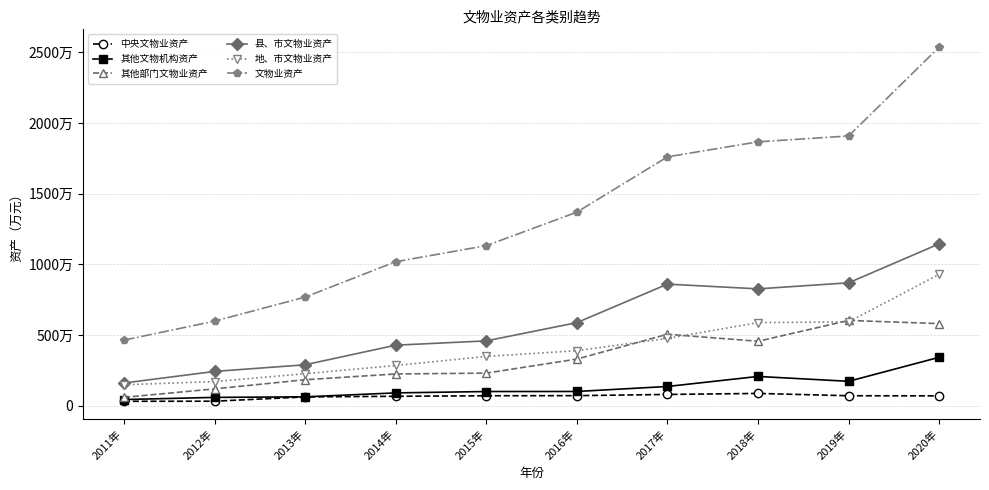

What is the label of the 4th point from the right?

2017年